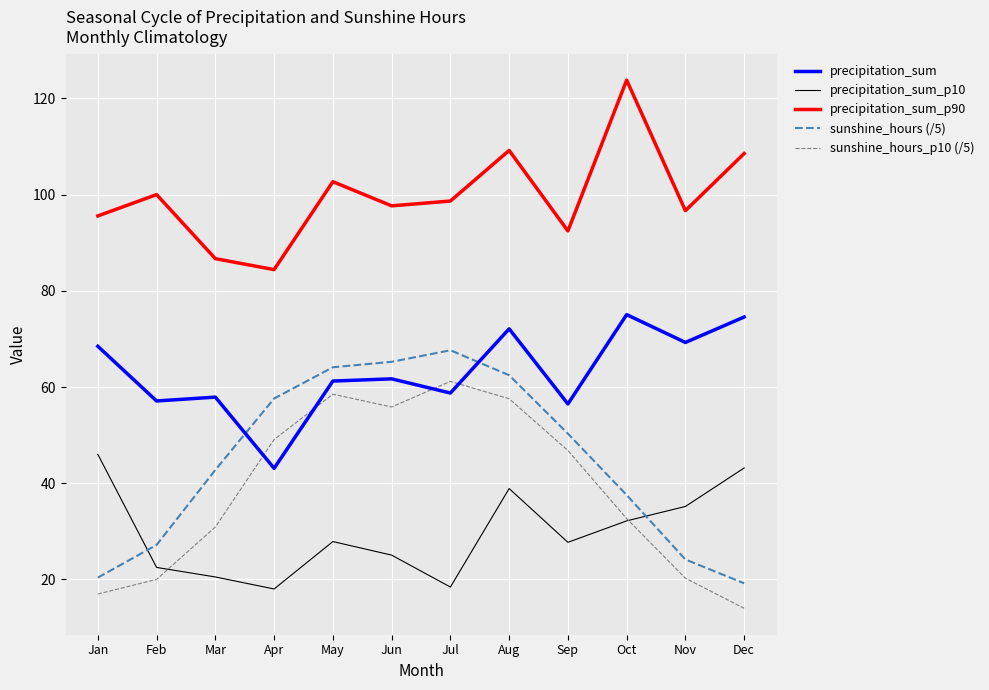

Is the value of sunshine_hours (/5) at Feb greater than the value of sunshine_hours_p10 (/5) at Jun?

No